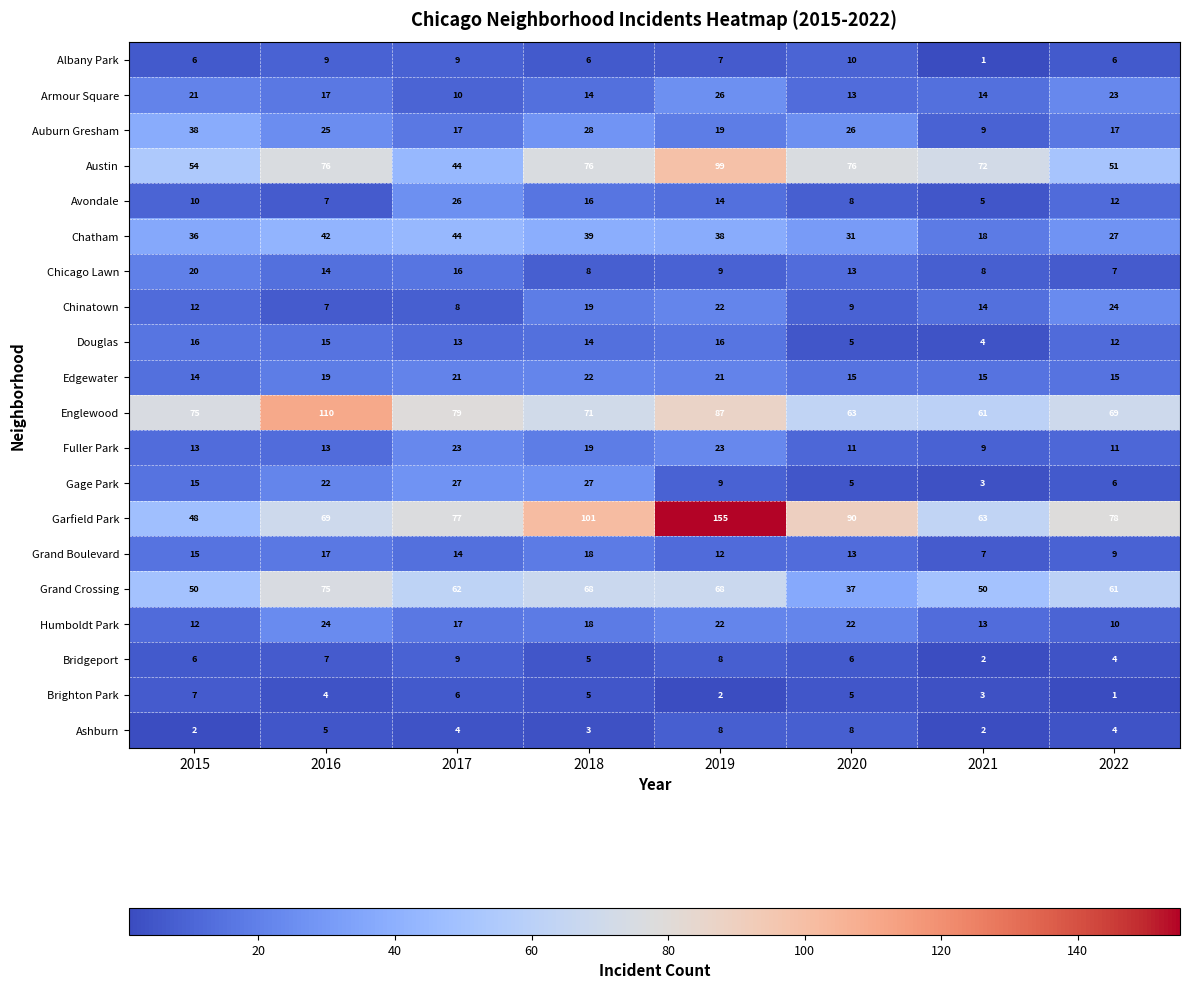

What is the greatest value displayed?

155